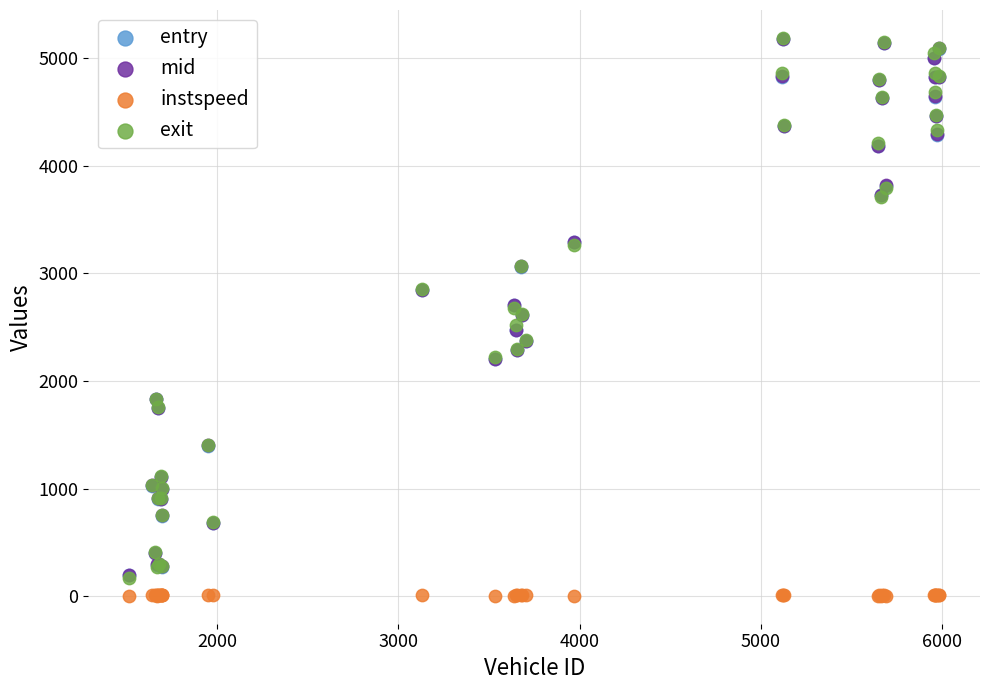

What are all the series names shown in the legend?

entry, mid, instspeed, exit